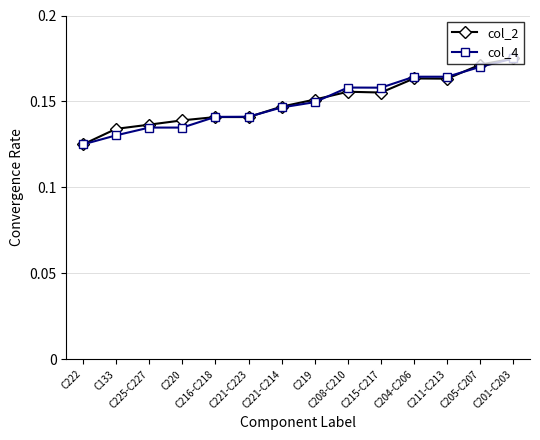

At how many categories does at least one series exceed 0?

14